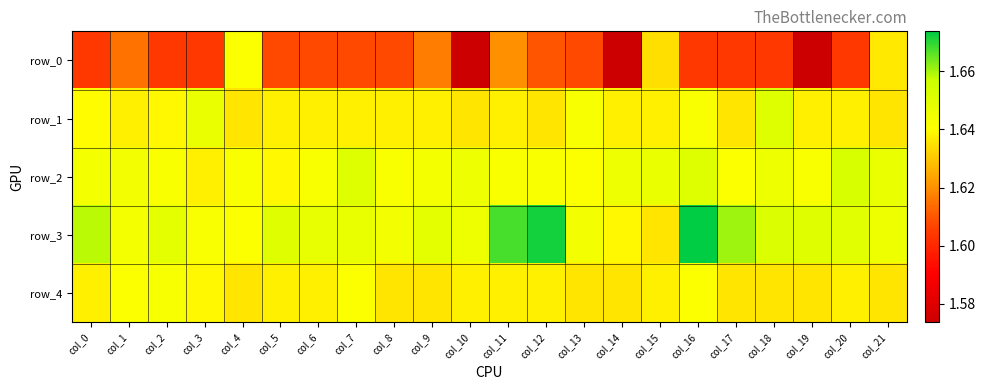

Which series has the widest spread of values?

row_0